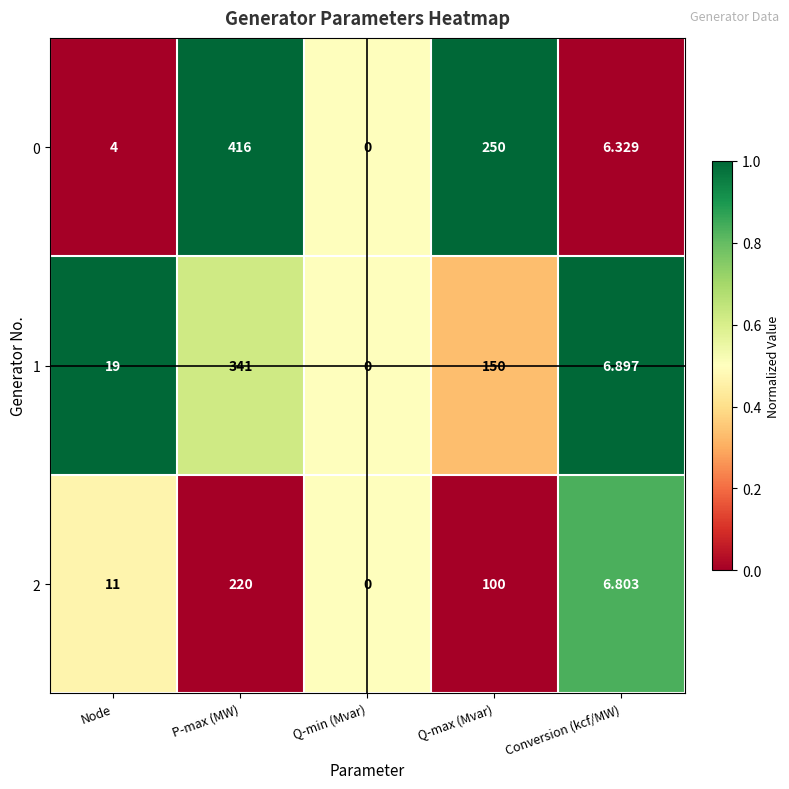

Which label corresponds to the smallest value in the chart?

Q-min (Mvar)